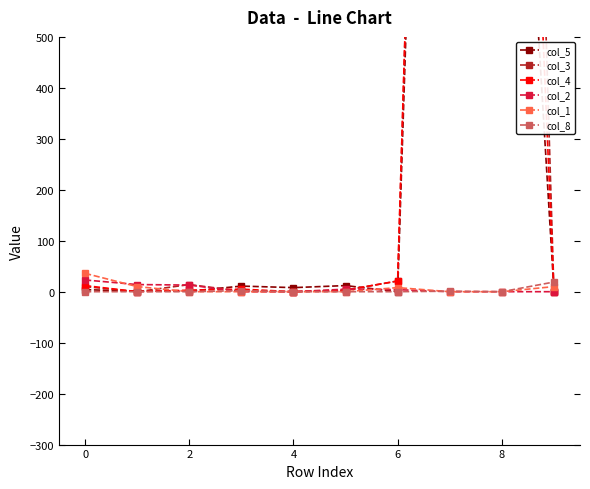

What is the average value of the col_1 series?

6